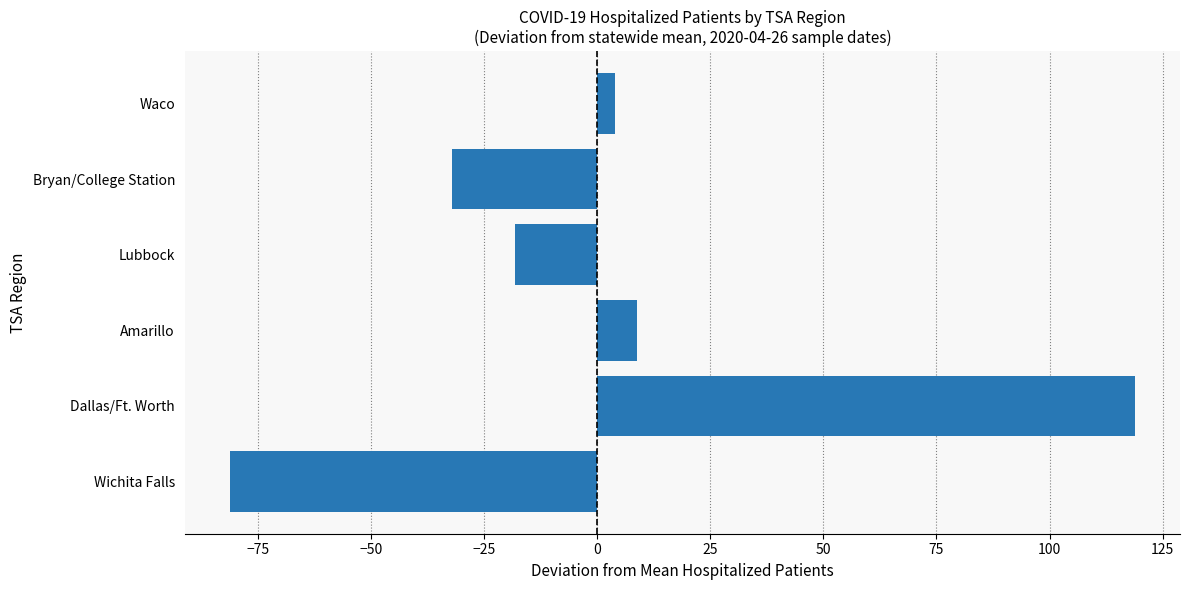

Are the bars horizontal?

Yes